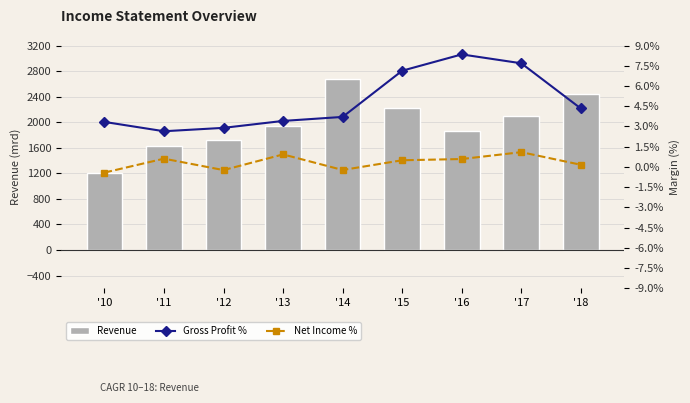

How many data points does each series have?

9